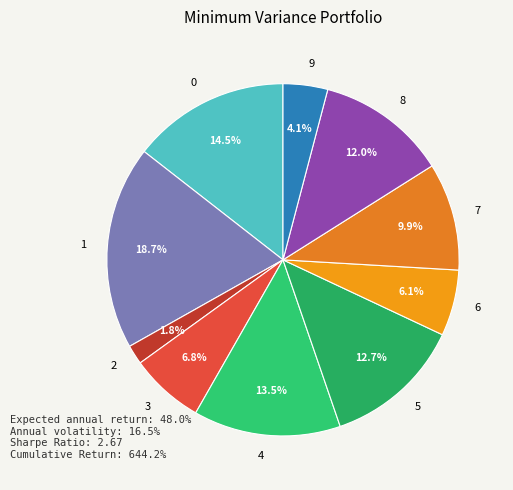

What percentage is NOT represented by 1?

81.3%